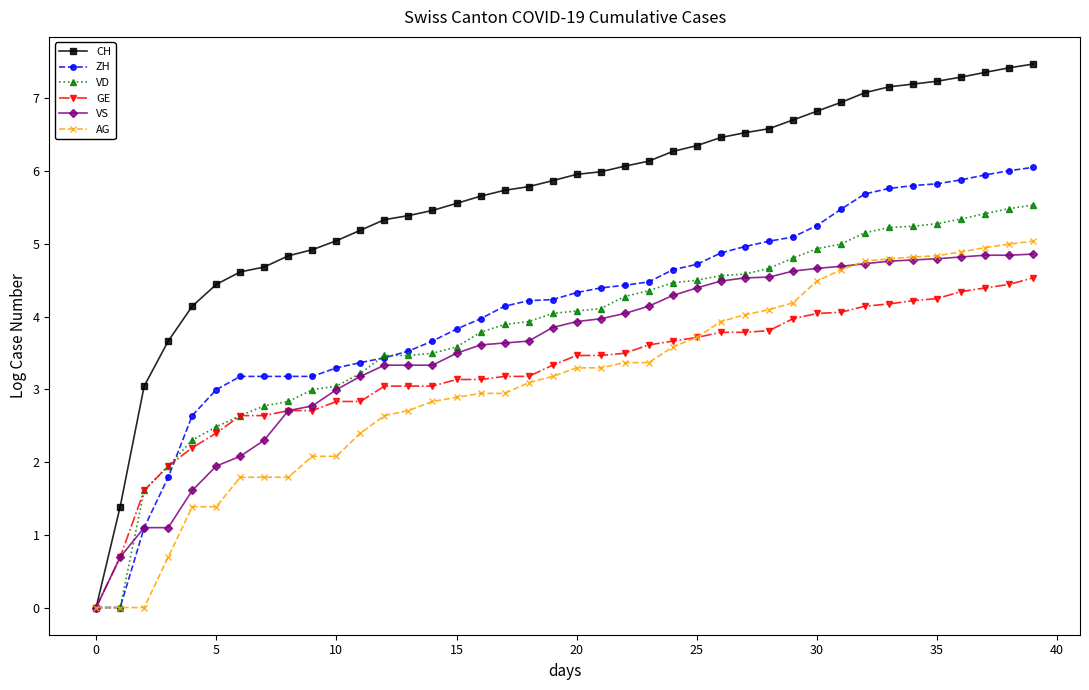

What are all the series names shown in the legend?

CH, ZH, VD, GE, VS, AG